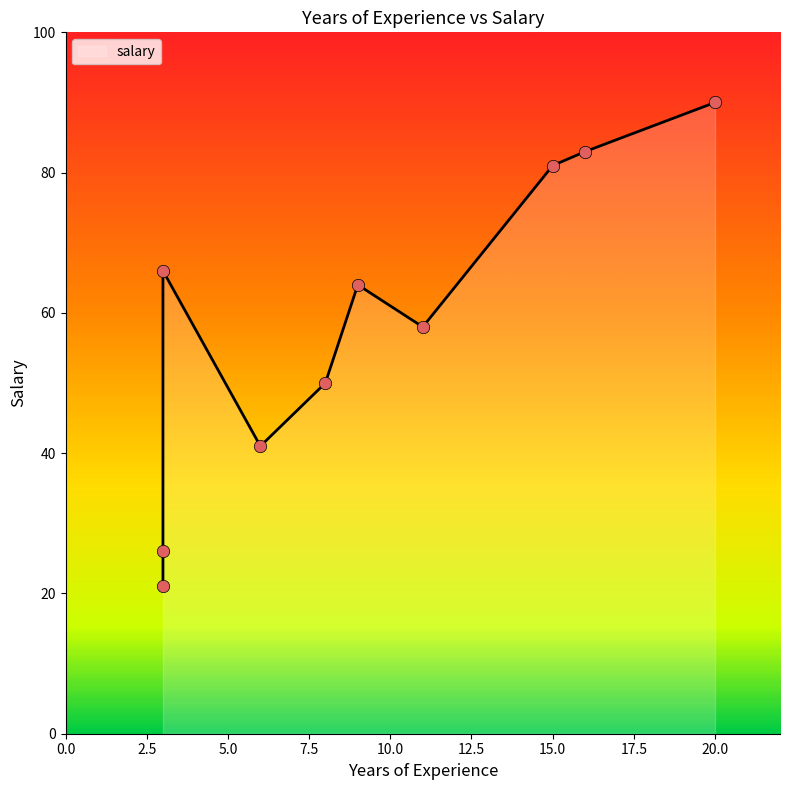

What is the change in value from 3 to 16?

+17